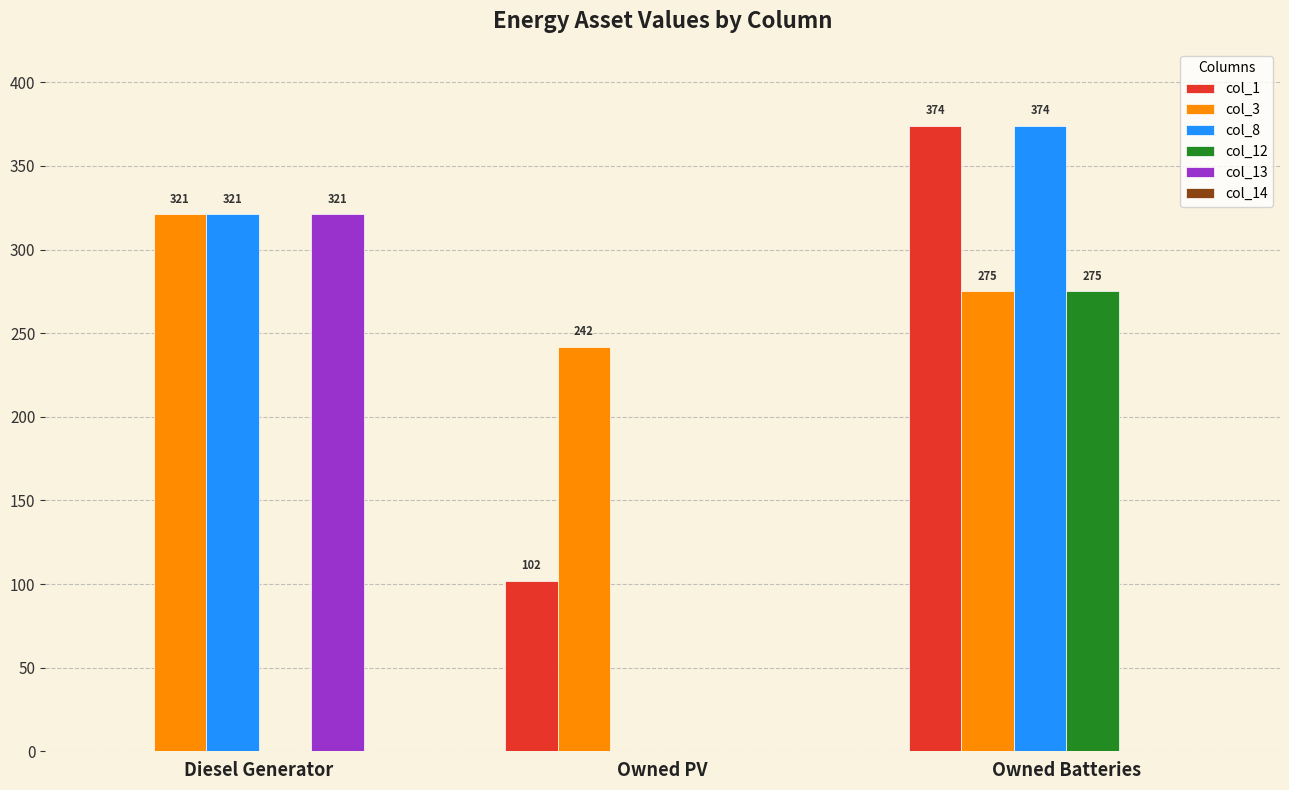

The value of col_13 at Owned PV is 106. True or false?

False